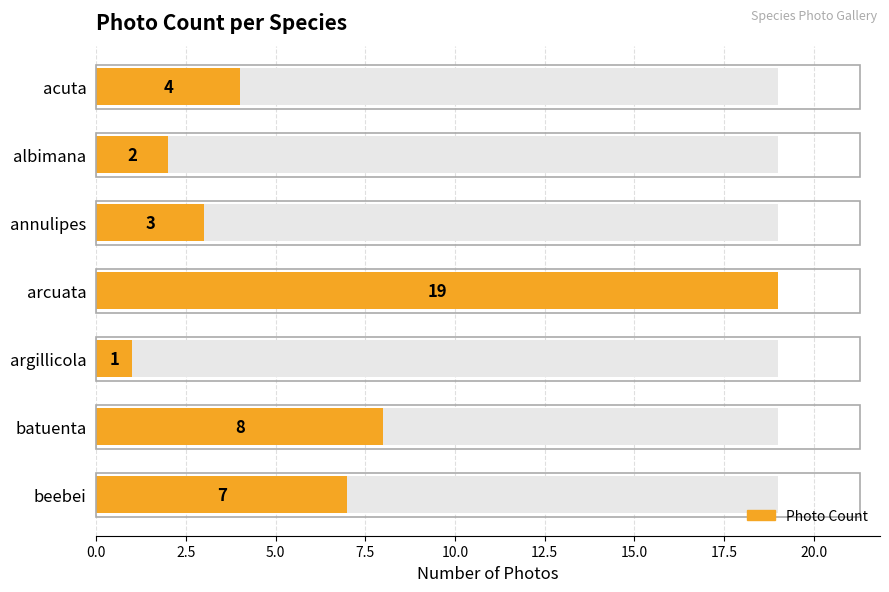

Which has a higher value, beebei or annulipes?

beebei